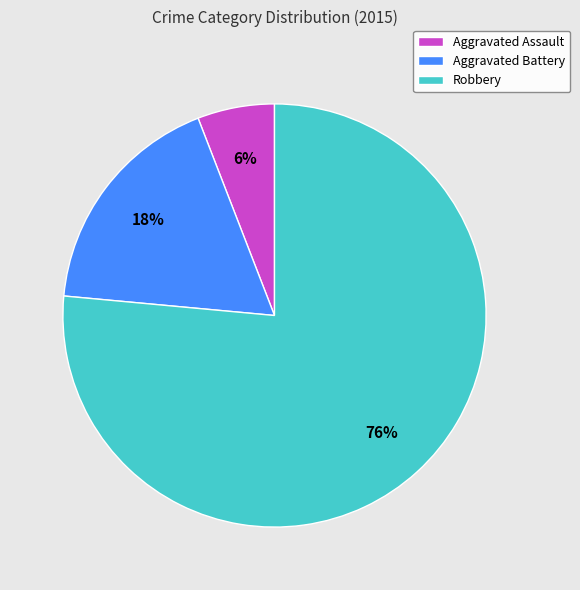

Combined, do Aggravated Battery and Robbery account for over 50%?

Yes